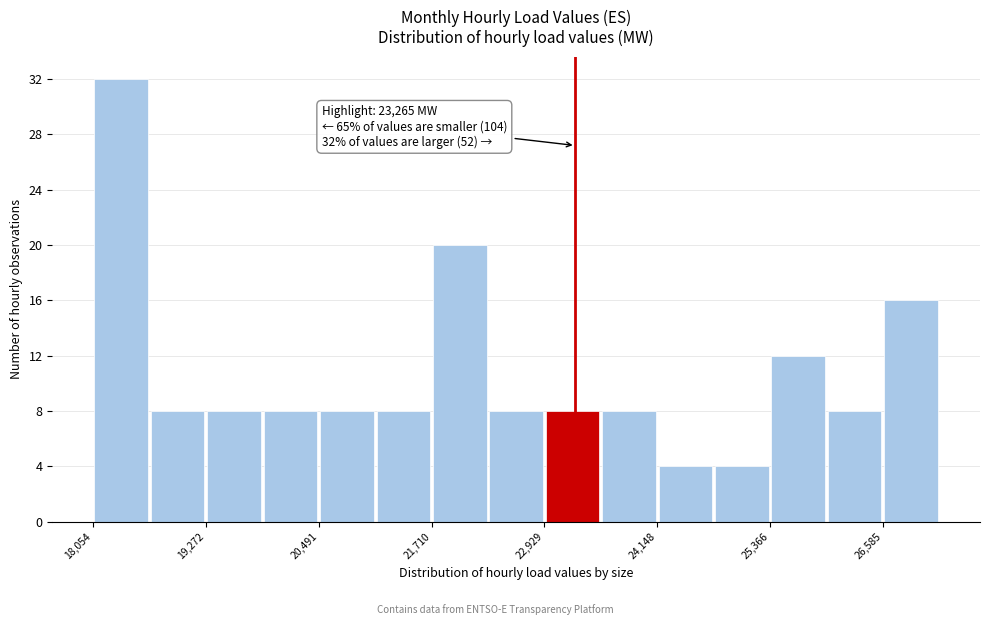

Read against the x-axis, roughly where is the centre of the tallest bar?

18400